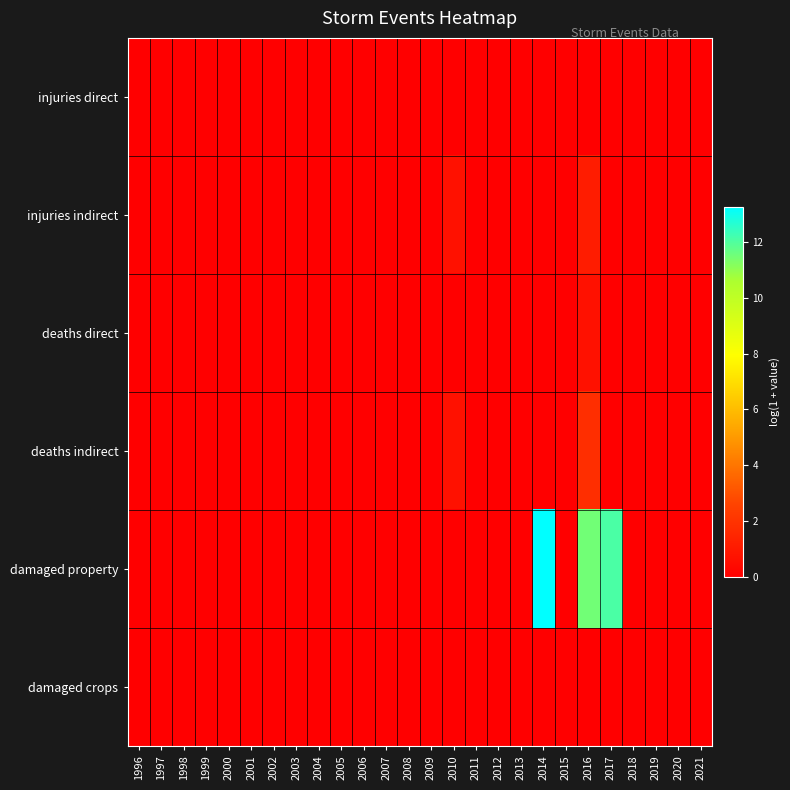

What is the maximum value shown in the chart?

13.2